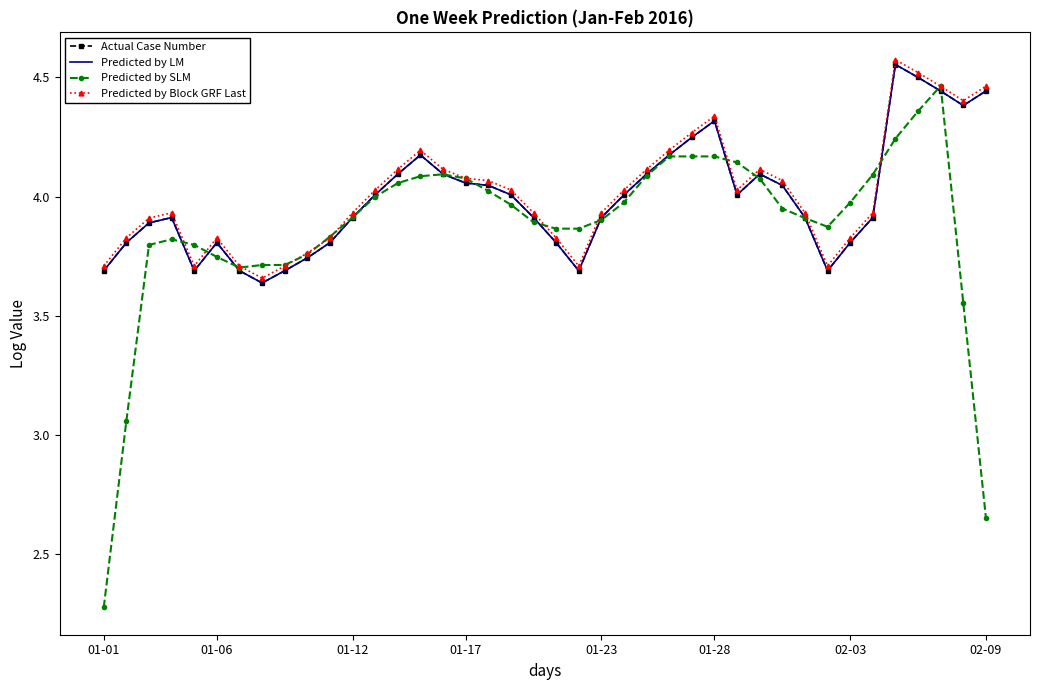

True or false: Actual Case Number and Predicted by Block GRF Last intersect in this chart.

False